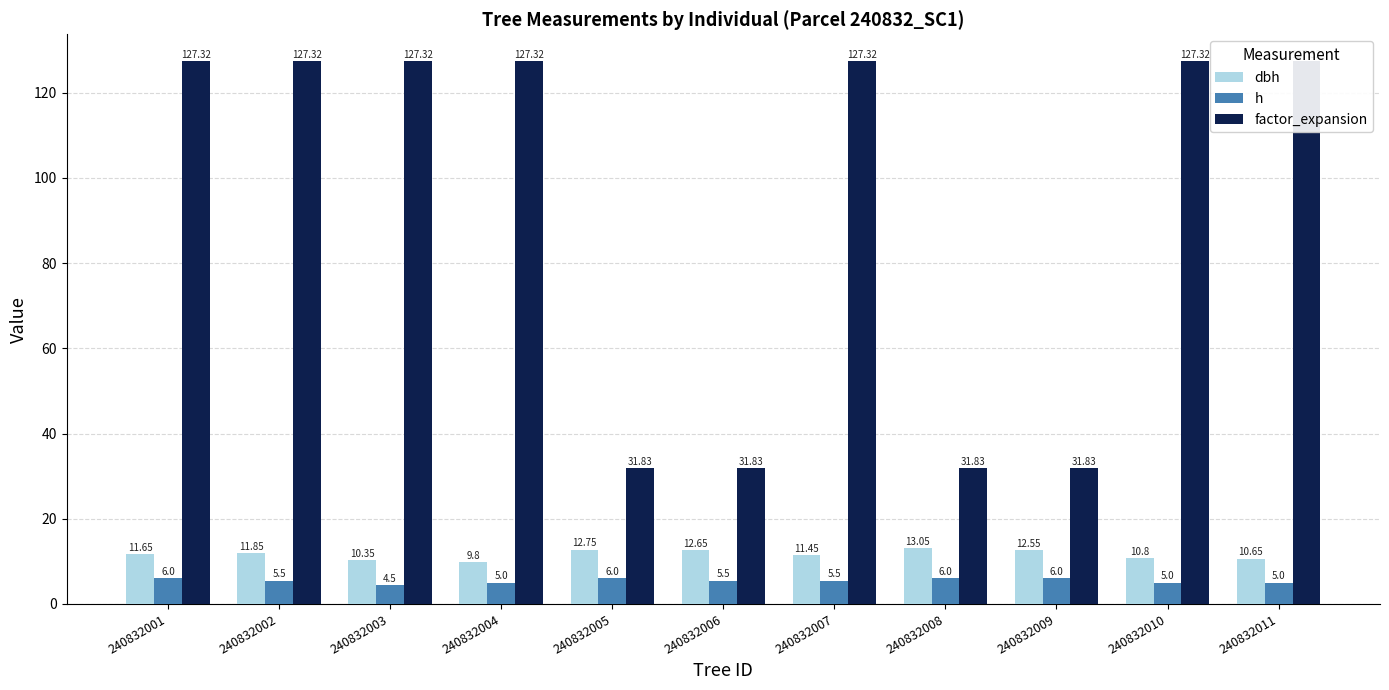

Reading left to right, list all the values displayed in this chart.

dbh: 240832001=11.7	240832002=11.8	240832003=10.3	240832004=9.8	240832005=12.8	240832006=12.7	240832007=11.4	240832008=13.1	240832009=12.6	240832010=10.8	240832011=10.7
h: 240832001=6.0	240832002=5.5	240832003=4.5	240832004=5.0	240832005=6.0	240832006=5.5	240832007=5.5	240832008=6.0	240832009=6.0	240832010=5.0	240832011=5.0
factor_expansion: 240832001=127.3	240832002=127.3	240832003=127.3	240832004=127.3	240832005=31.8	240832006=31.8	240832007=127.3	240832008=31.8	240832009=31.8	240832010=127.3	240832011=127.3